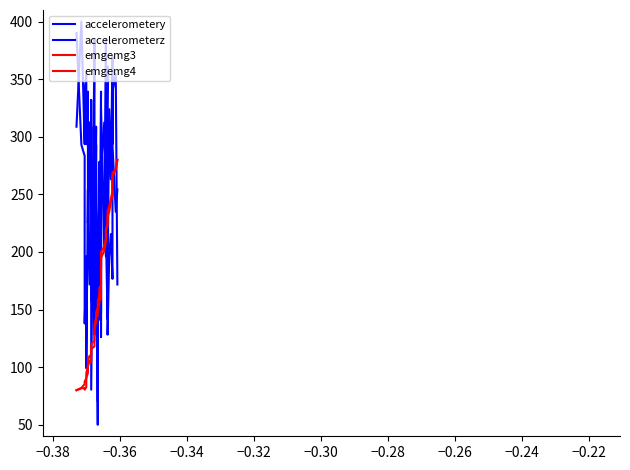

What is the smallest value displayed?

50.0